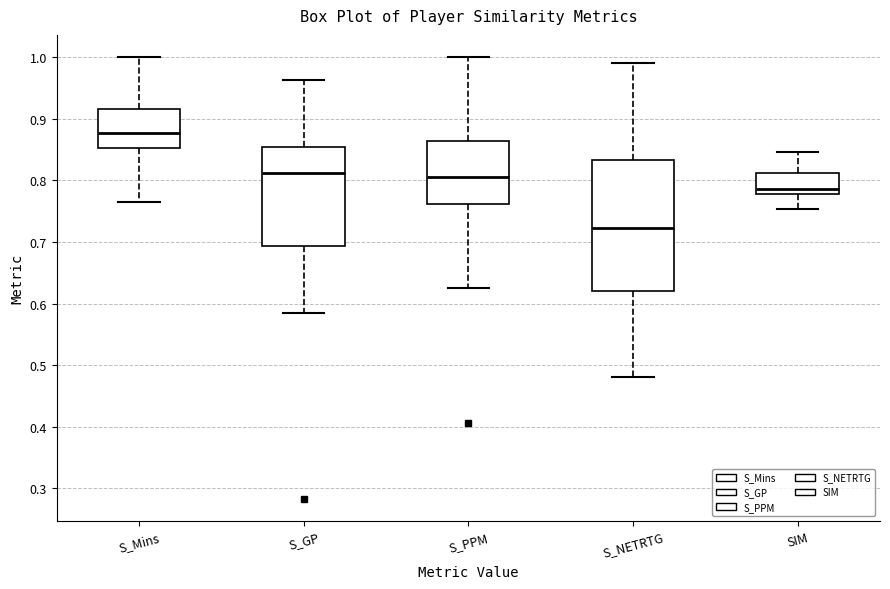

Where does the lower whisker of the box for S_NETRTG end on the y-axis? The values are not printed on the chart, so give them approximately, as read against the axis.

0.48